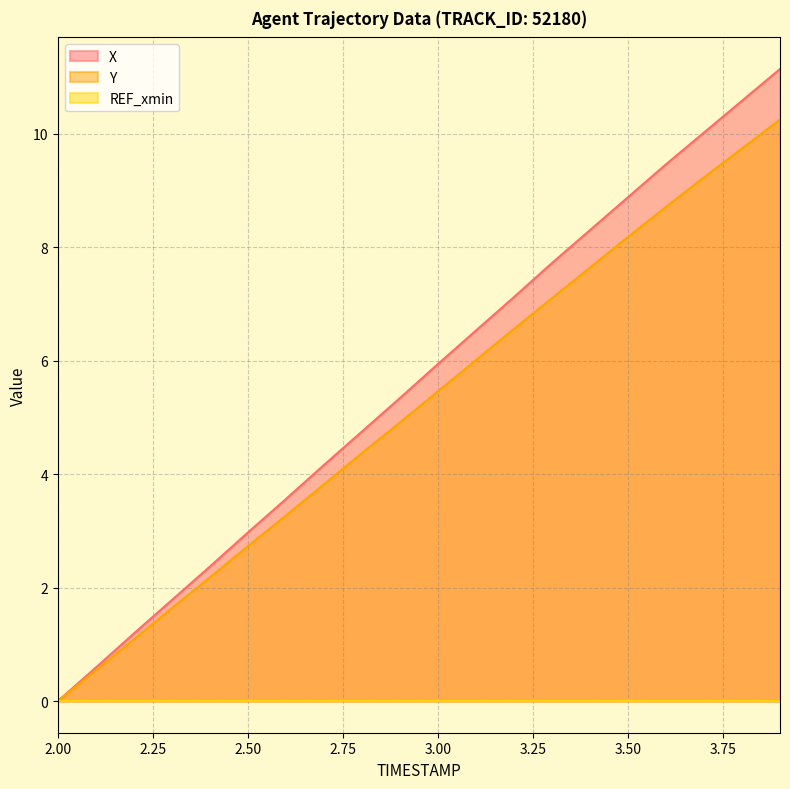

Count the number of data series in this chart.

3